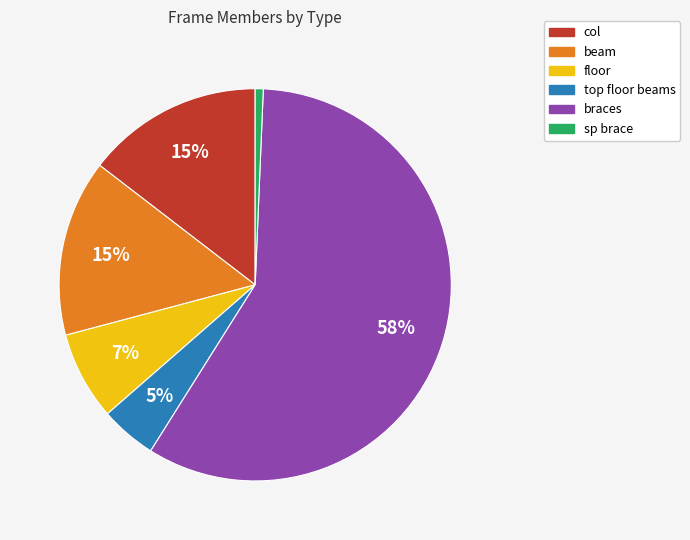

Which category has the smallest portion of the pie?

sp brace